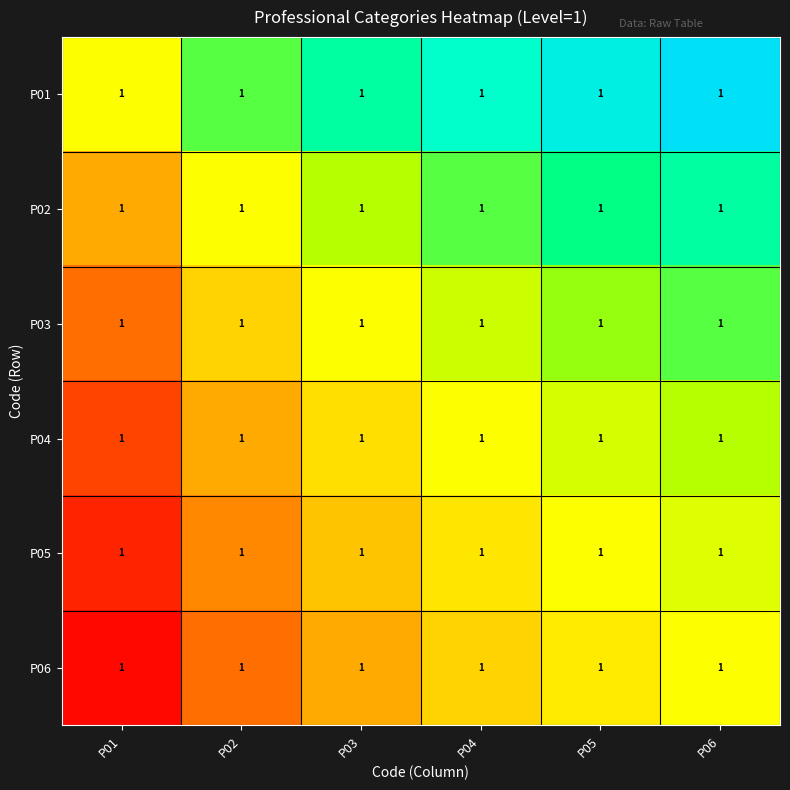

At which category is the sum across all series the highest?

P06